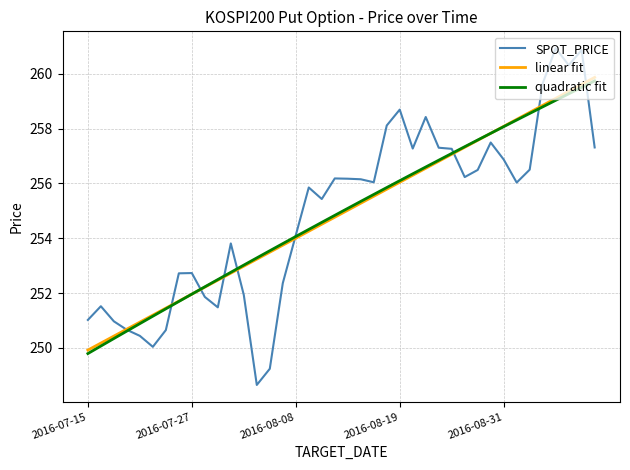

What is the lowest value of the quadratic fit series?

249.8